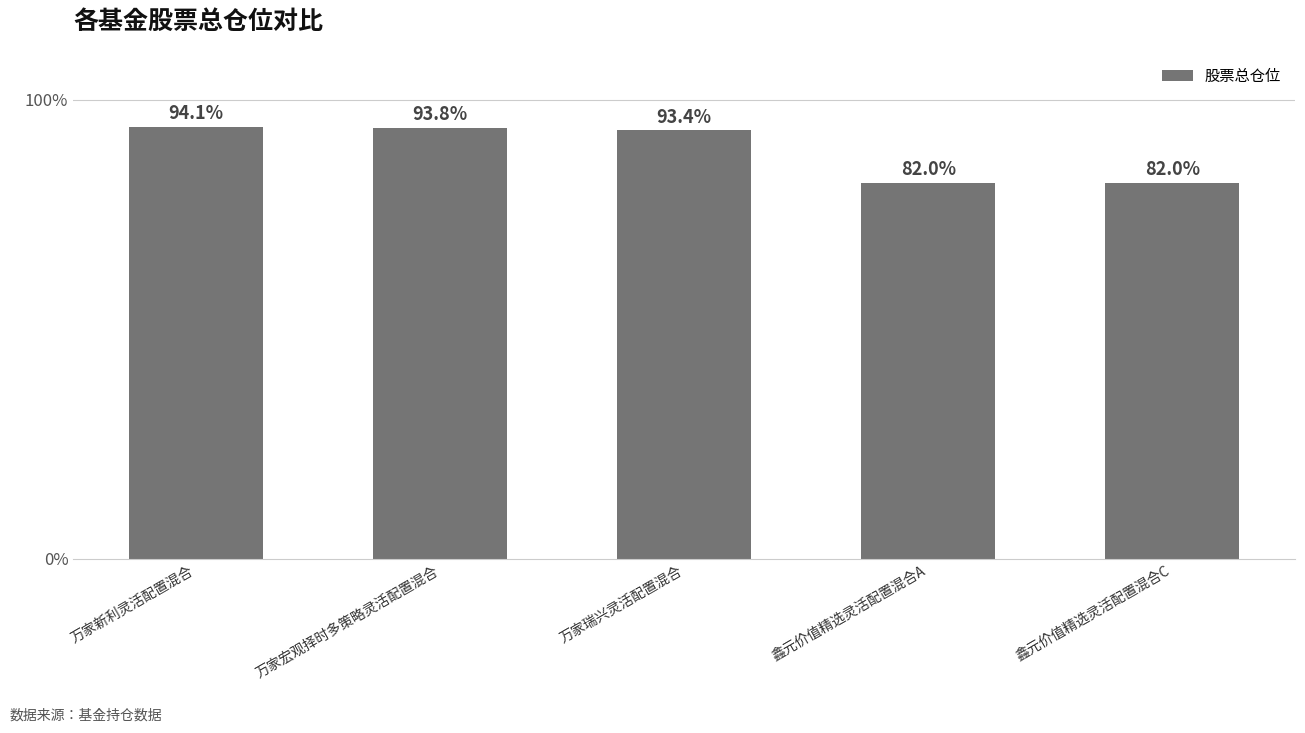

What is the difference between the values at 万家瑞兴灵活配置混合 and 鑫元价值精选灵活配置混合C?

11.4